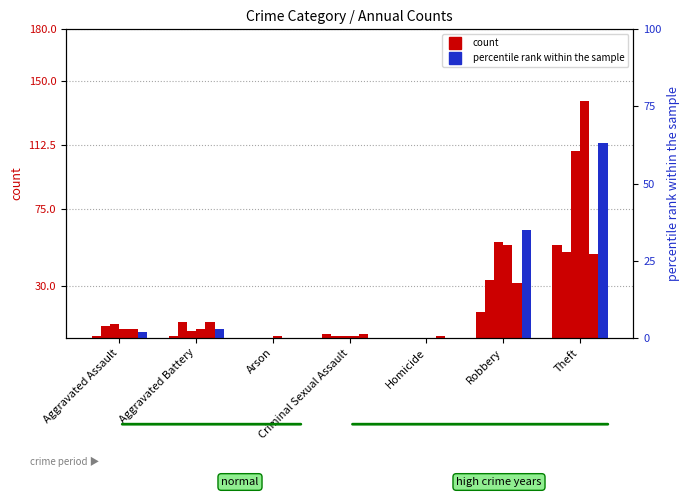

Which category has the lowest value across all series?

Arson